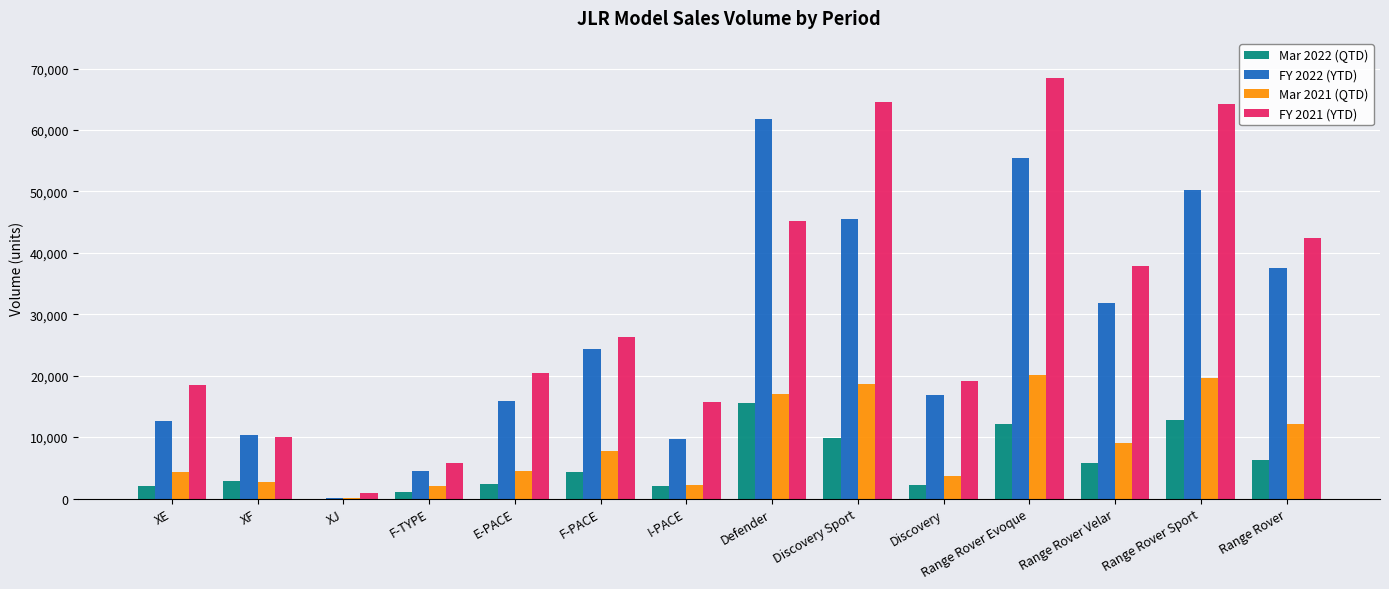

Which series has the largest total across all categories?

FY 2021 (YTD)